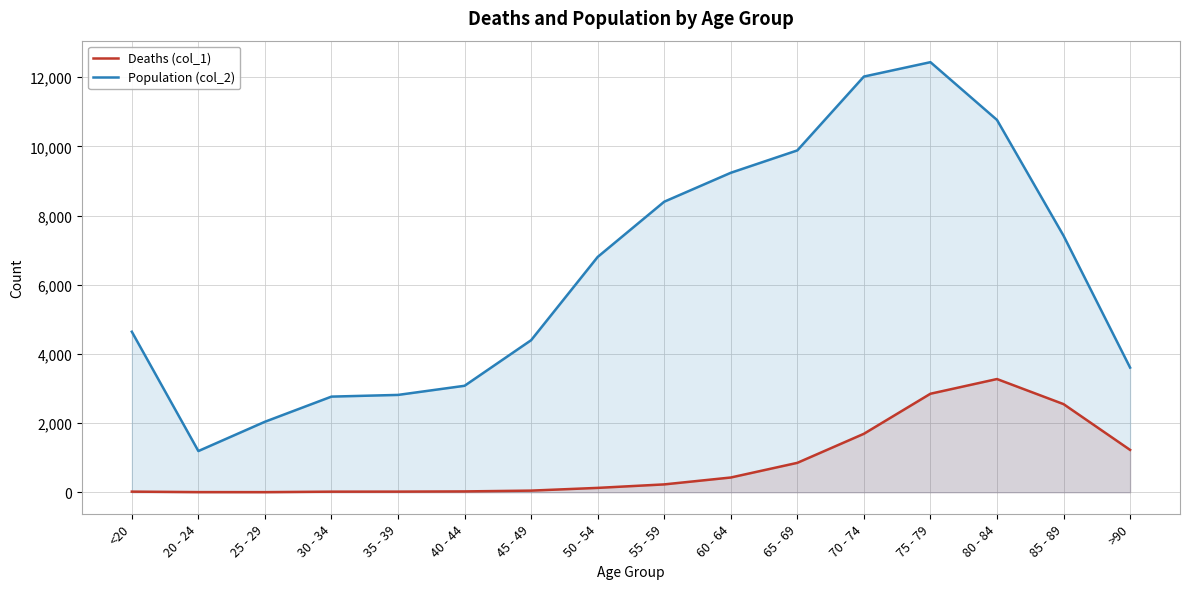

At 40 - 44, list the series in order from smallest to largest.

Deaths (col_1), Population (col_2)